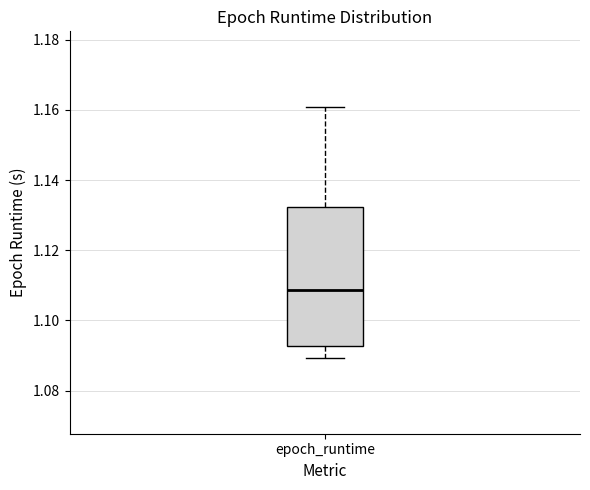

Read this box plot against the y-axis: the position of the median line, the range covered by the box, and the ends of both whiskers. The values are not printed on the chart, so give them approximately, as read against the axis.

median 1.108, box 1.092 to 1.132, whiskers 1.090 to 1.160